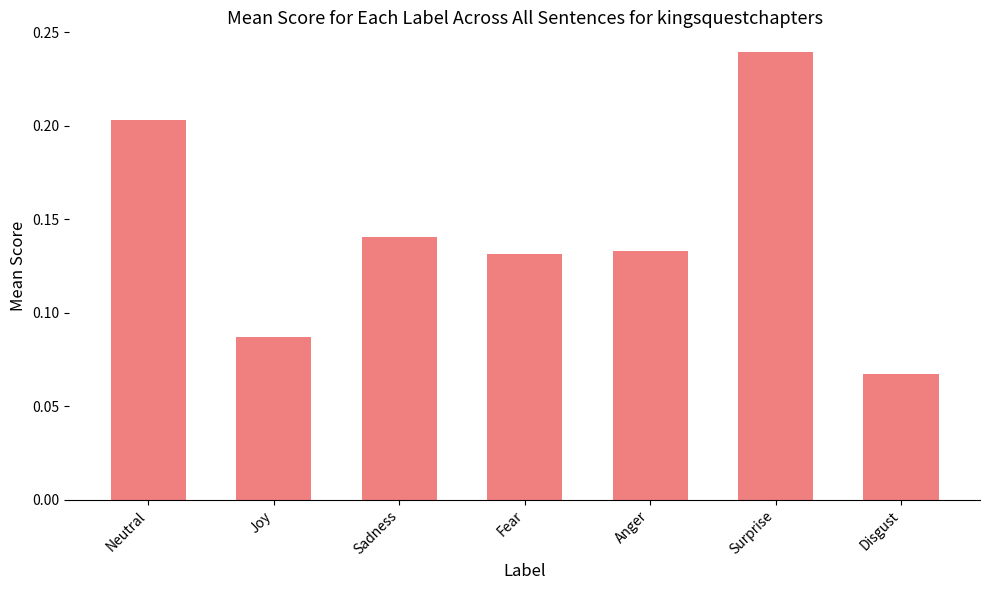

What position from the right is Anger?

3